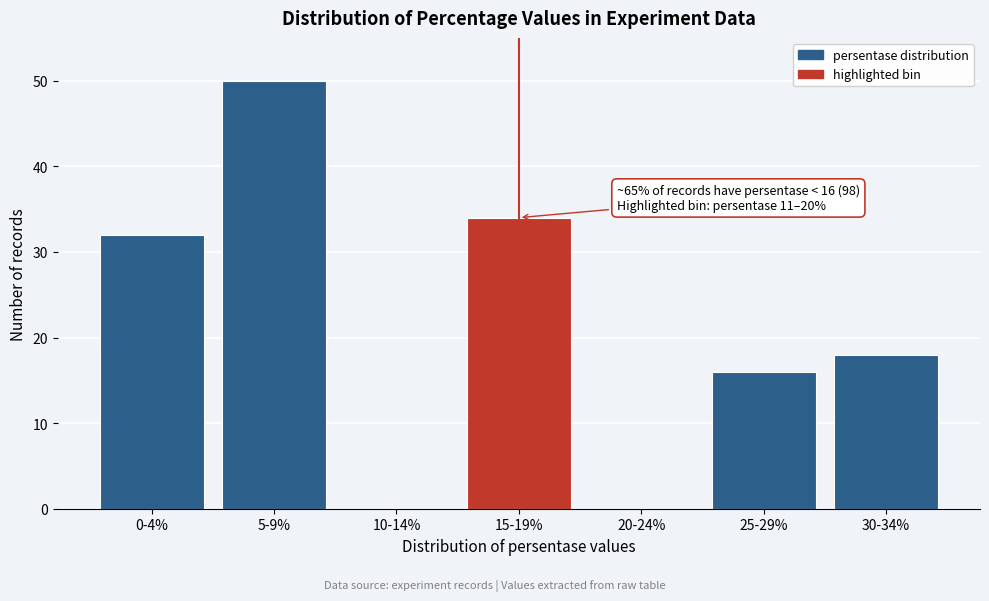

Reading left to right, transcribe all the data shown in this chart.

0-4%=32	5-9%=50	10-14%=0	15-19%=34	20-24%=0	25-29%=16	30-34%=18